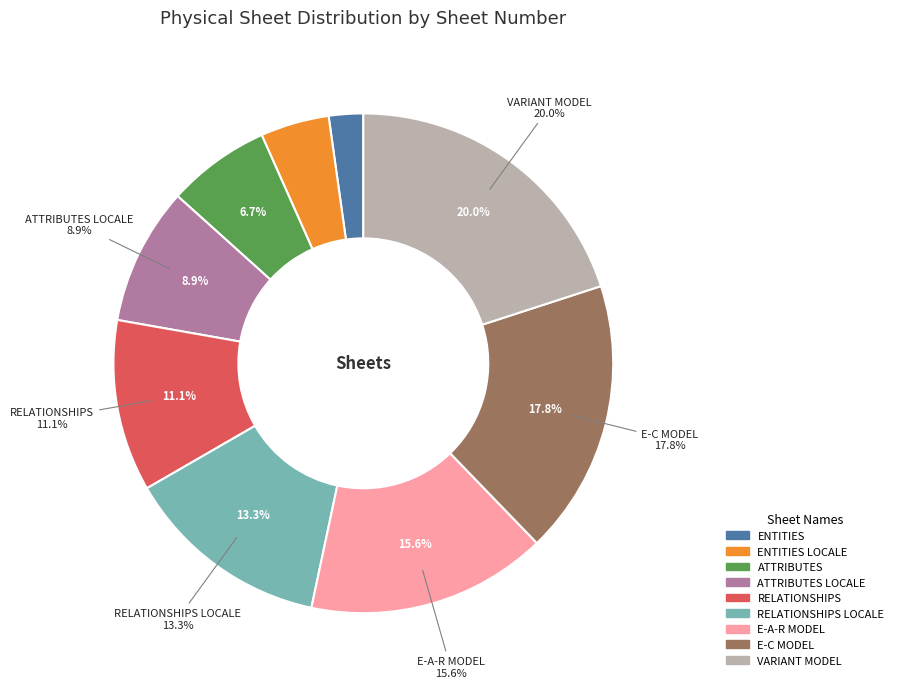

What percentage is the ENTITIES slice, to the nearest percent?

2%